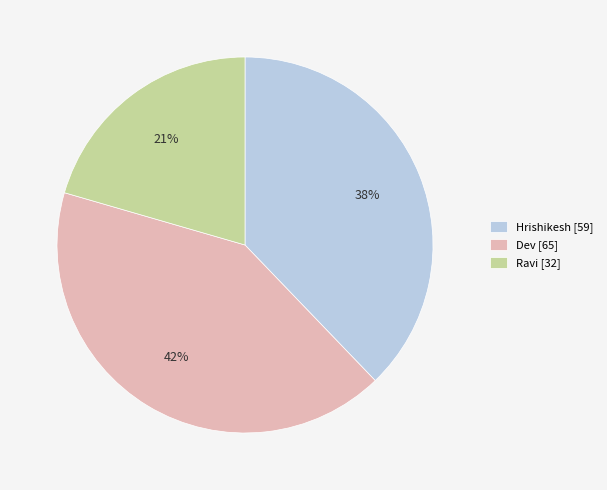

Which has a higher value, Ravi or Dev?

Dev